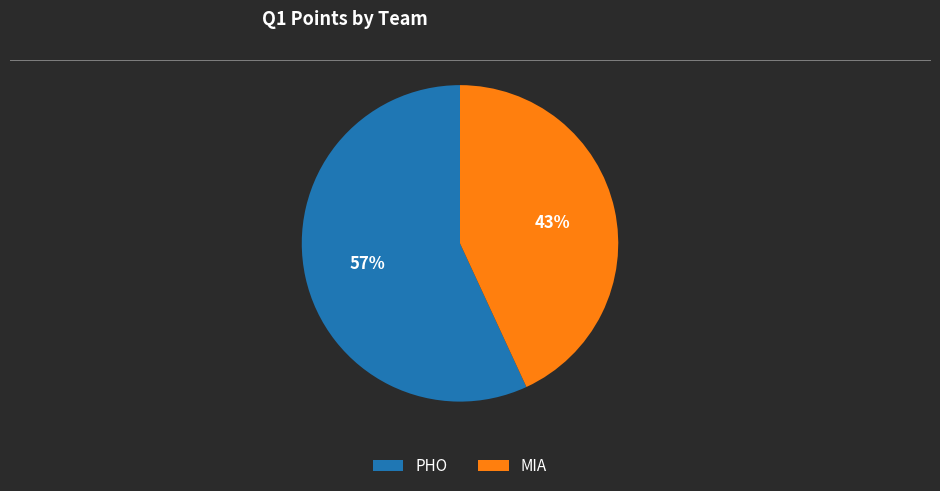

True or false: PHO accounts for 57% of the total.

True